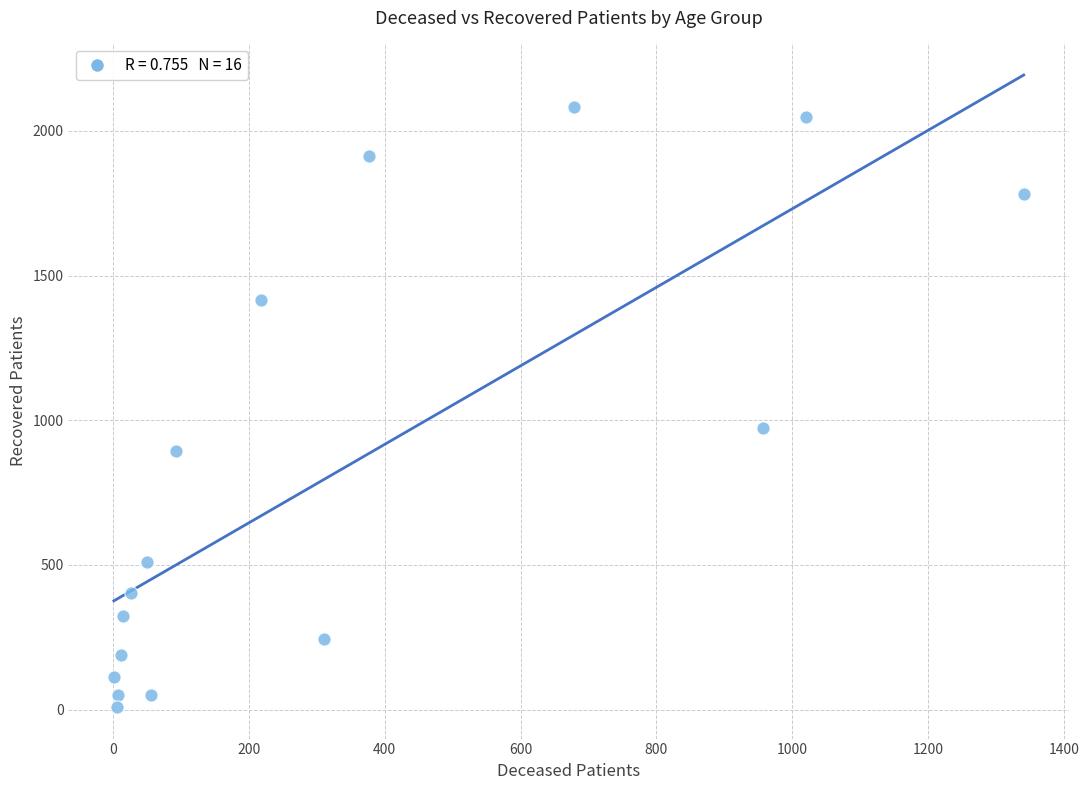

What Y value in the scatter plot is closest to 1046?

973